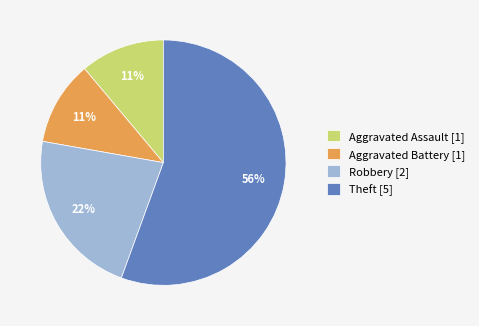

Between Aggravated Assault [1] and Theft [5], which is larger?

Theft [5]